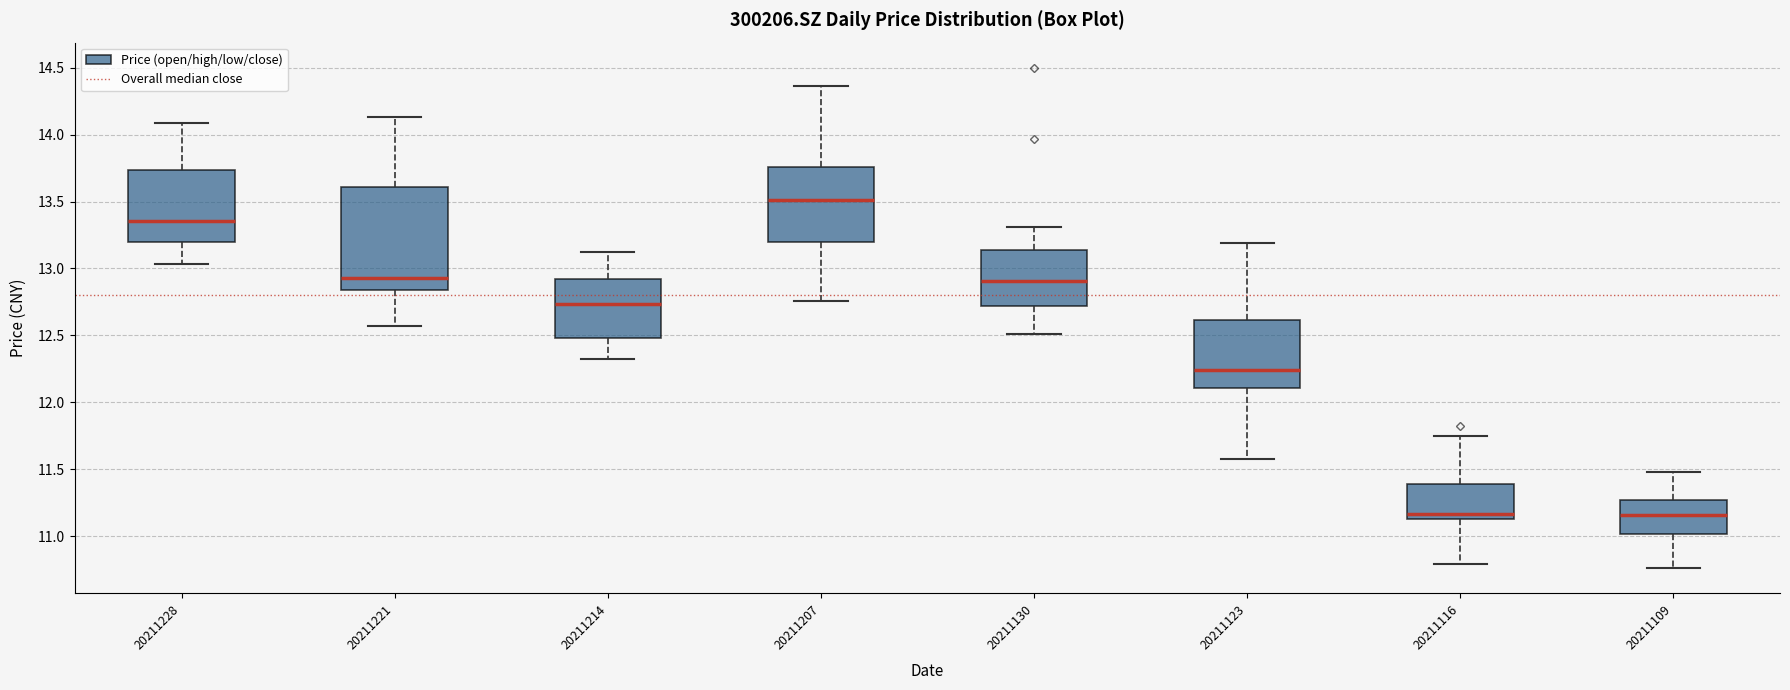

Reading left to right, read every box against the y-axis: the position of its median line, the range the box covers, and the ends of its whiskers. The values are not printed on the chart, so give them approximately, as read against the axis.

20211228: median 13.35, box 13.20 to 13.75, whiskers 13.05 to 14.10
20211221: median 12.95, box 12.85 to 13.60, whiskers 12.55 to 14.15
20211214: median 12.75, box 12.50 to 12.90, whiskers 12.30 to 13.10
20211207: median 13.50, box 13.20 to 13.75, whiskers 12.75 to 14.35
20211130: median 12.90, box 12.70 to 13.15, whiskers 12.50 to 13.30
20211123: median 12.25, box 12.10 to 12.60, whiskers 11.60 to 13.20
20211116: median 11.15 (just above the box's lower edge), box 11.15 to 11.40, whiskers 10.80 to 11.75
20211109: median 11.15, box 11.00 to 11.25, whiskers 10.75 to 11.50